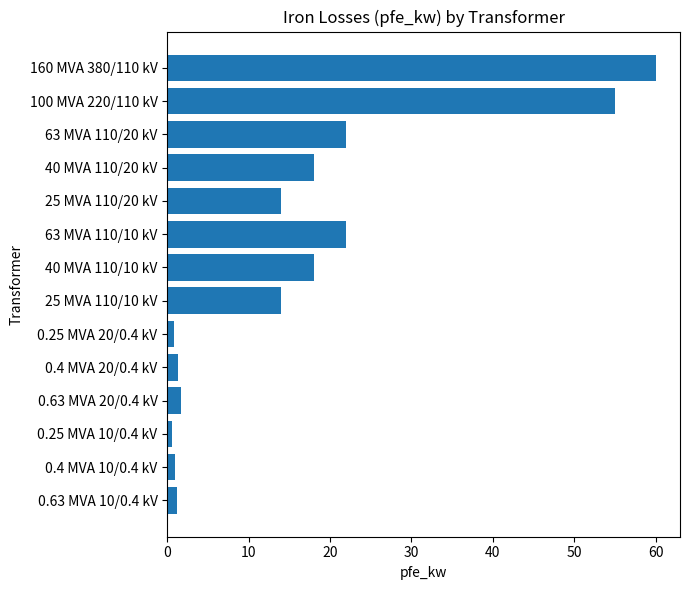

What is the maximum value shown in the chart?

60.0